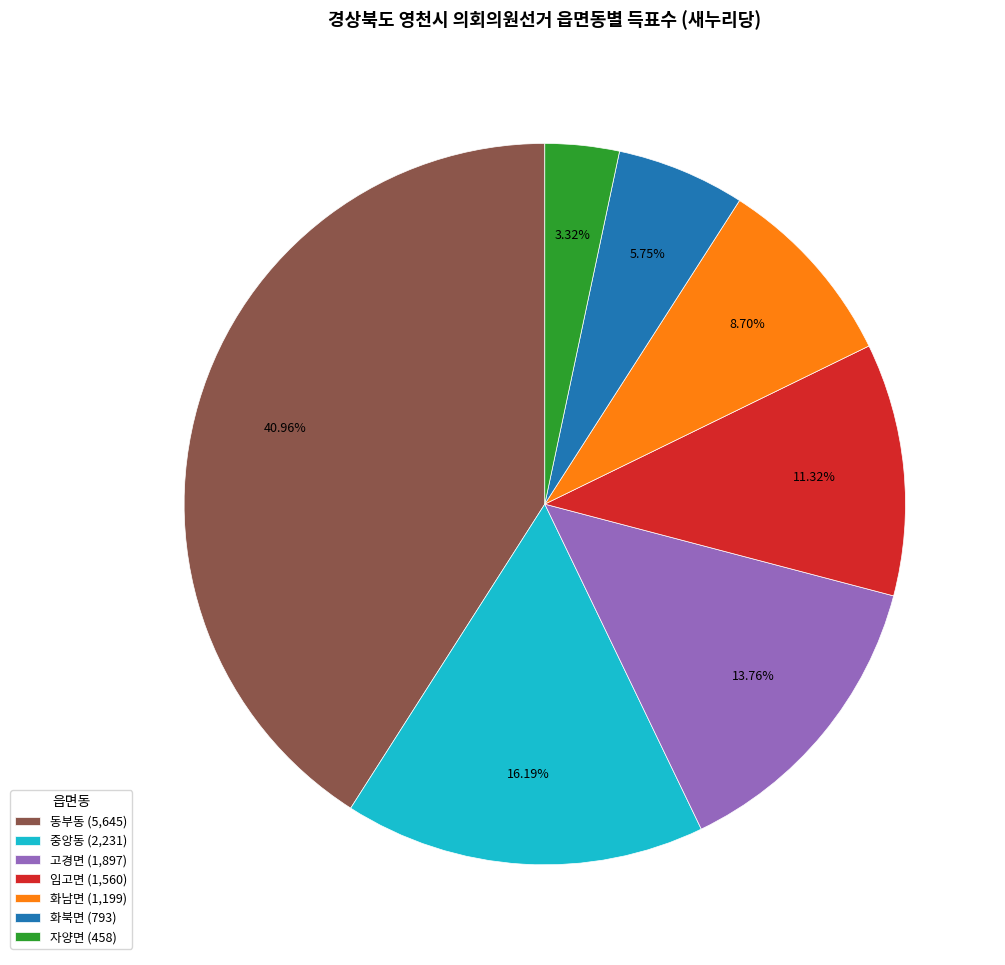

Combined, do 자양면 (458) and 고경면 (1,897) account for over 50%?

No